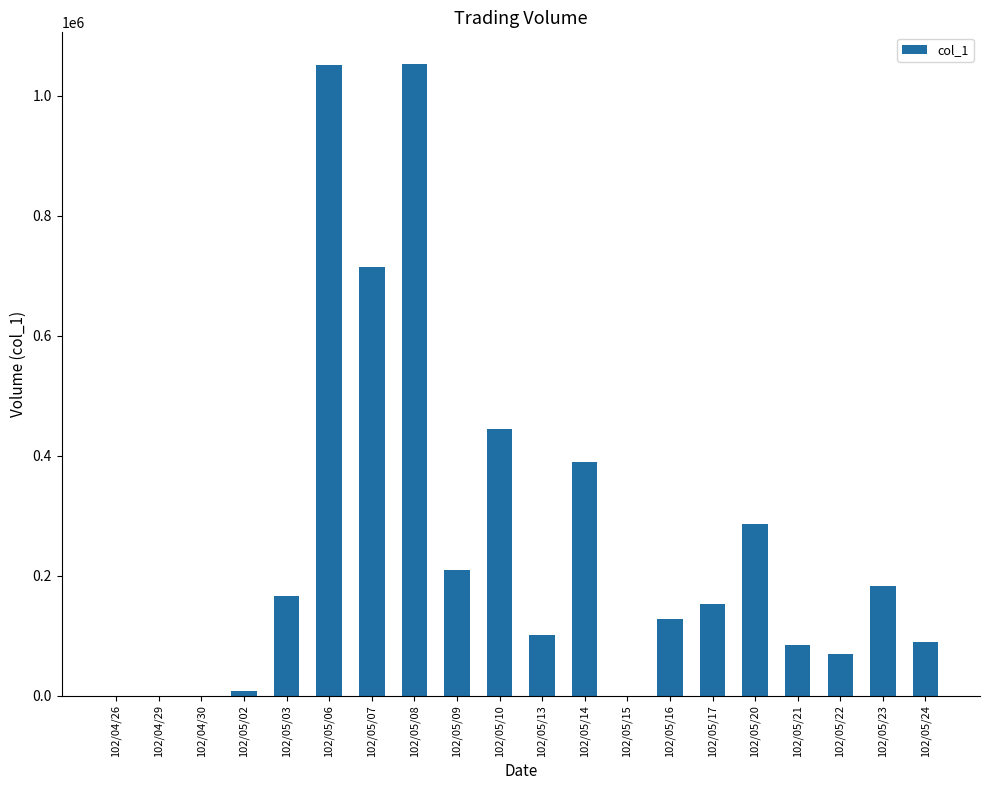

Is it true that the value at 102/05/20 is 390947?

False